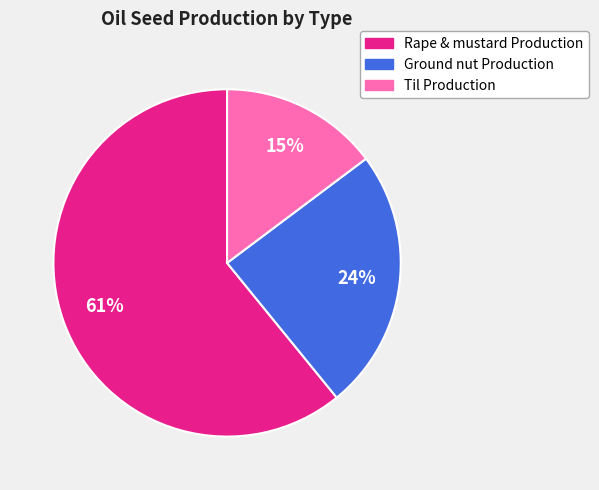

To the nearest percent, what is the difference between the largest and smallest slice percentages?

46%